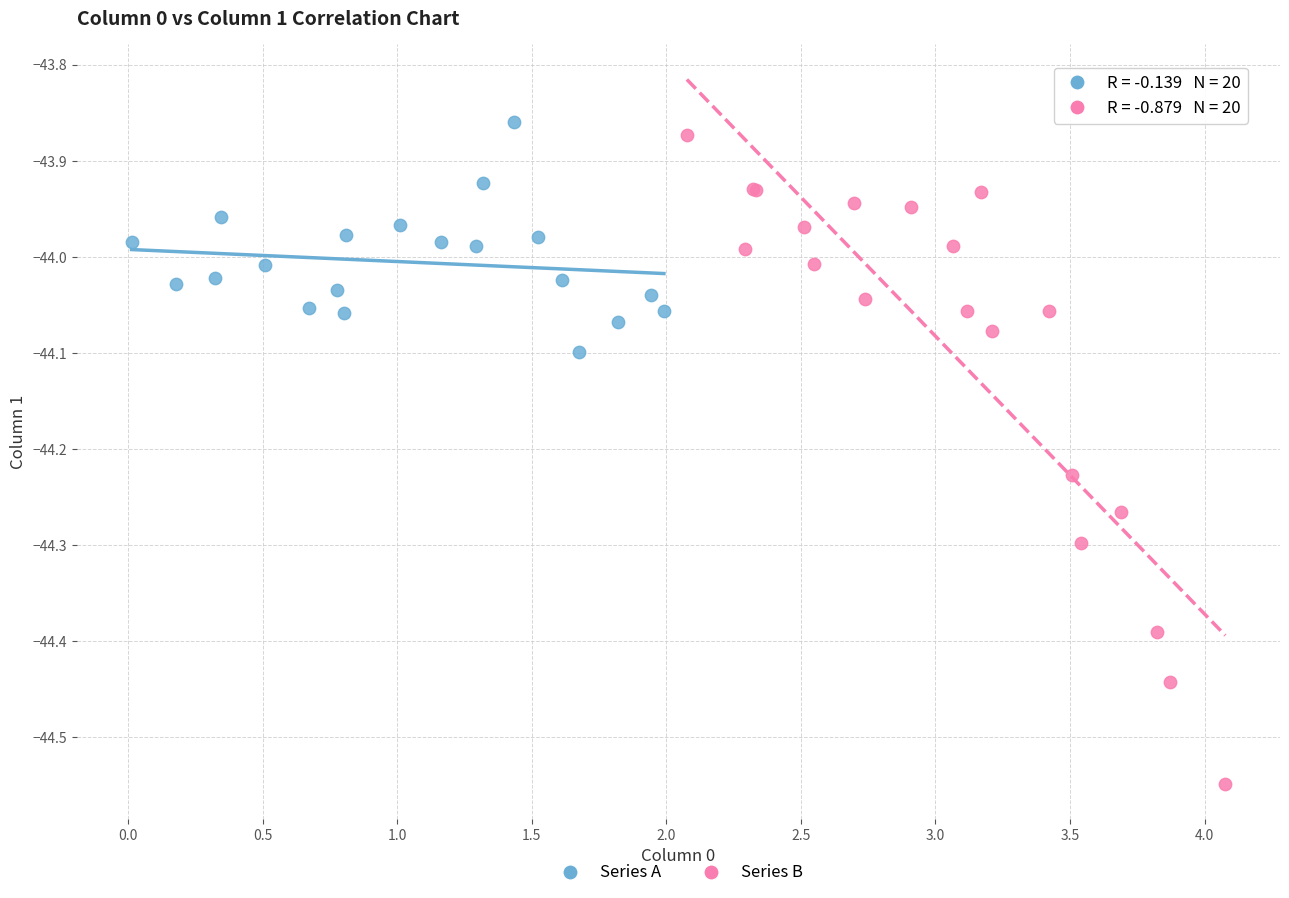

Which series has the largest Y range (max minus min)?

Series B